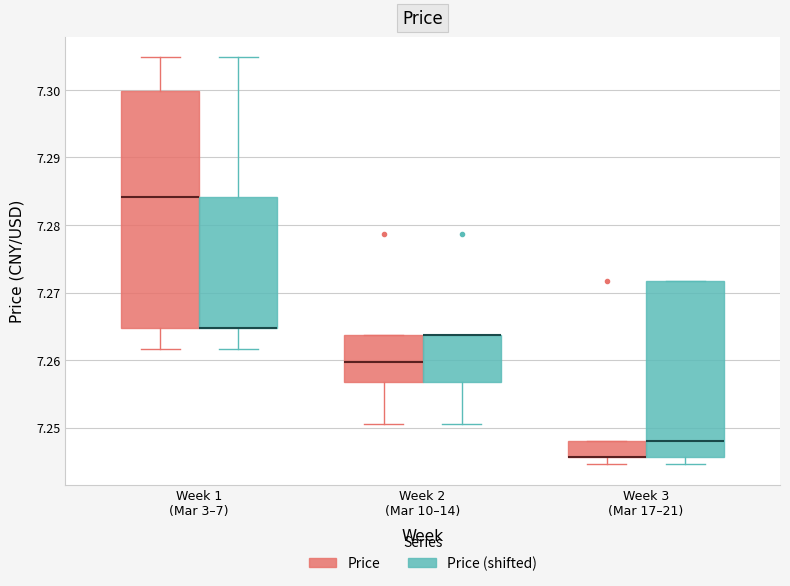

Comparing the boxes themselves (not the whiskers), which one is the tallest?

Week 1 (Mar 3–7) (Price)